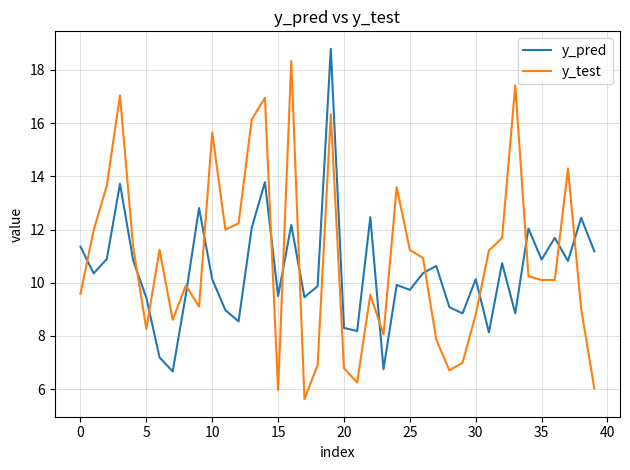

Which series ends up on top after the final intersection of y_pred and y_test?

y_pred